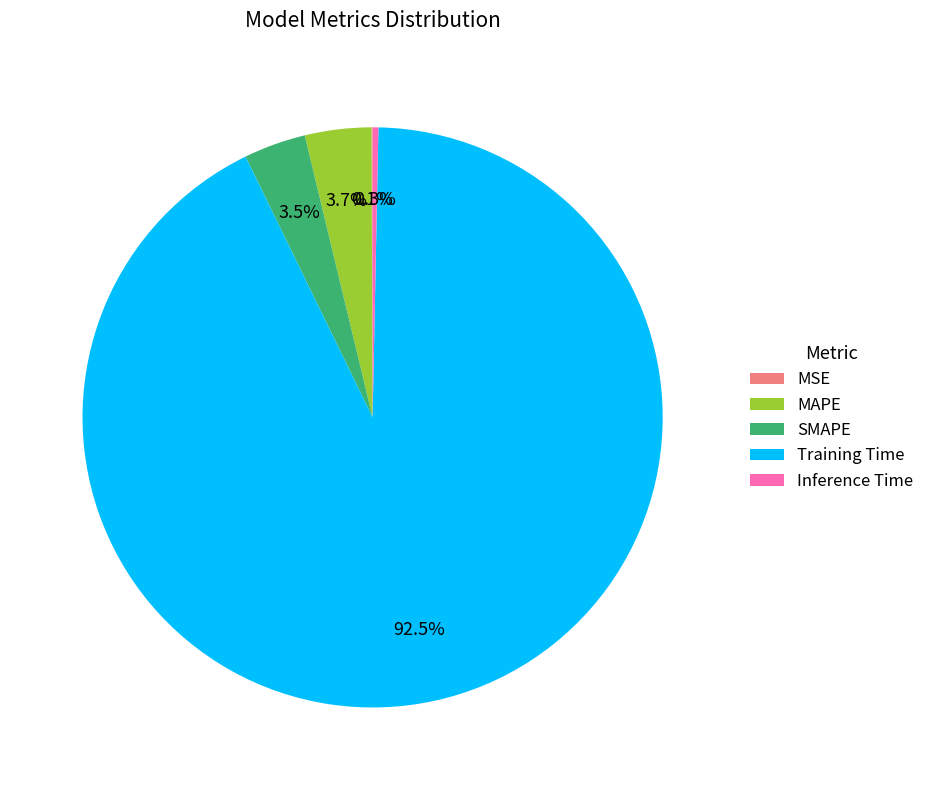

Does Training Time represent more than half of the total?

Yes